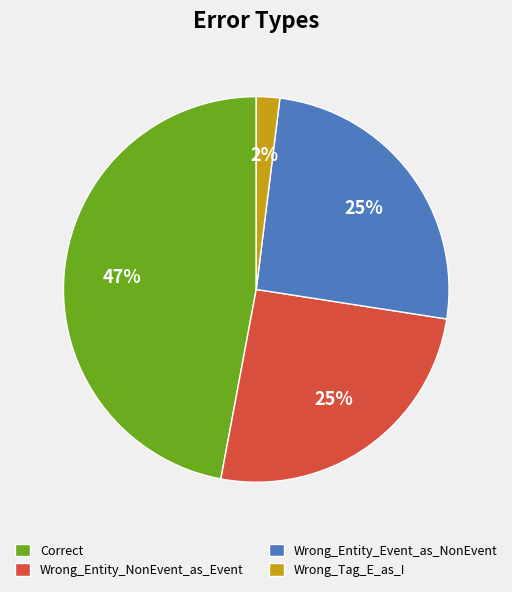

How many slices are in this pie chart?

4